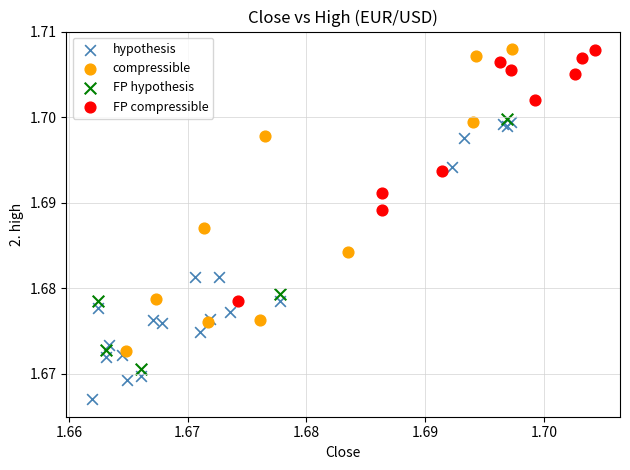

Which series reaches the minimum Y coordinate?

hypothesis